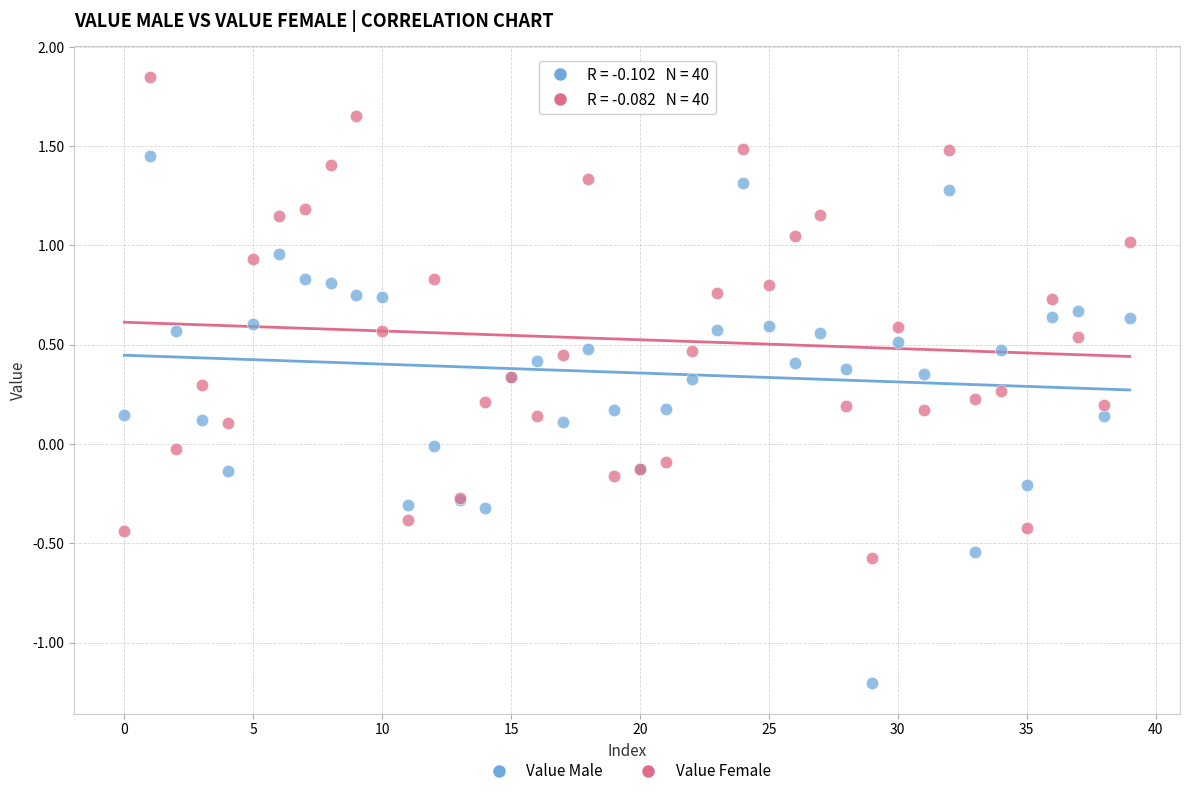

Which series has the widest spread of Y values?

Value Male